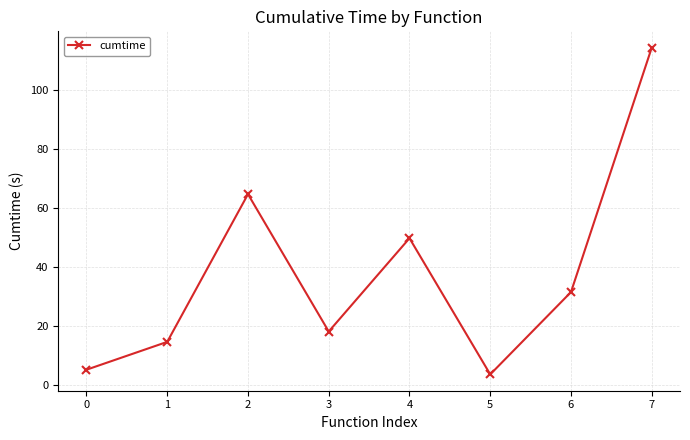

Where does the data first go above 31?

2